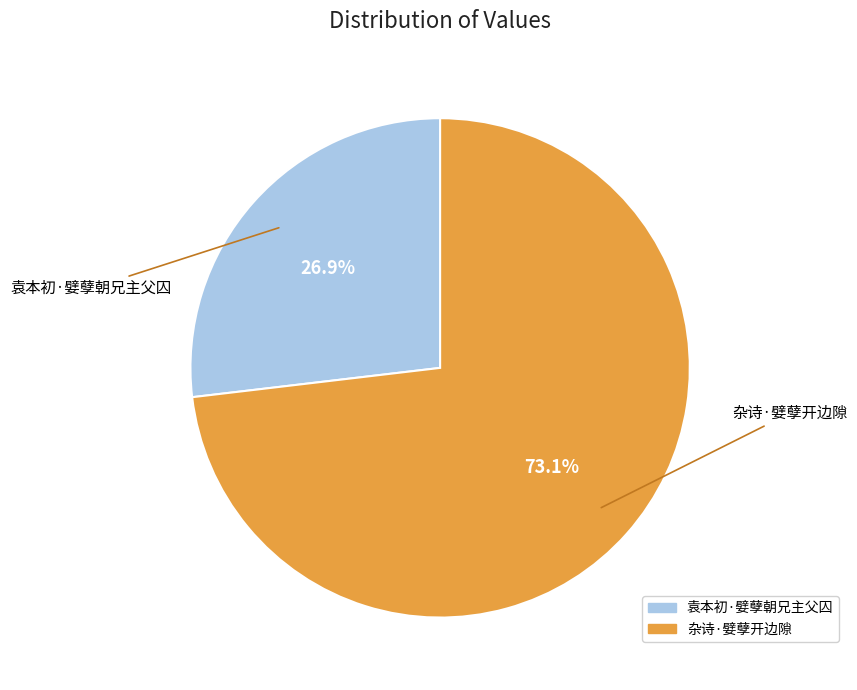

Is there a majority slice in this chart?

Yes